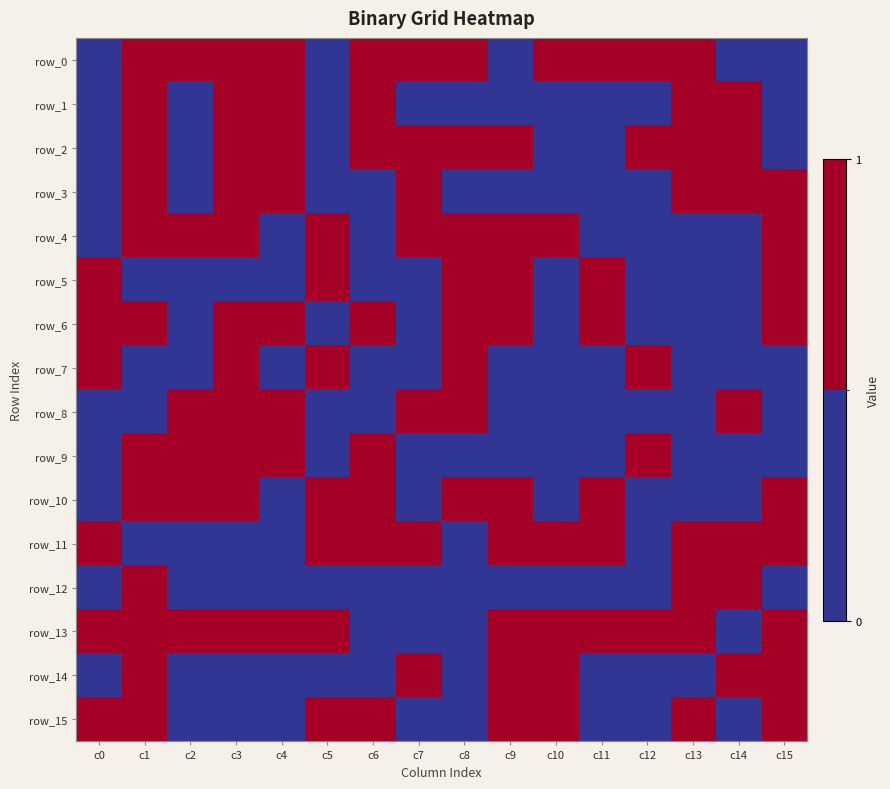

Which series has the largest range (max minus min)?

row_0